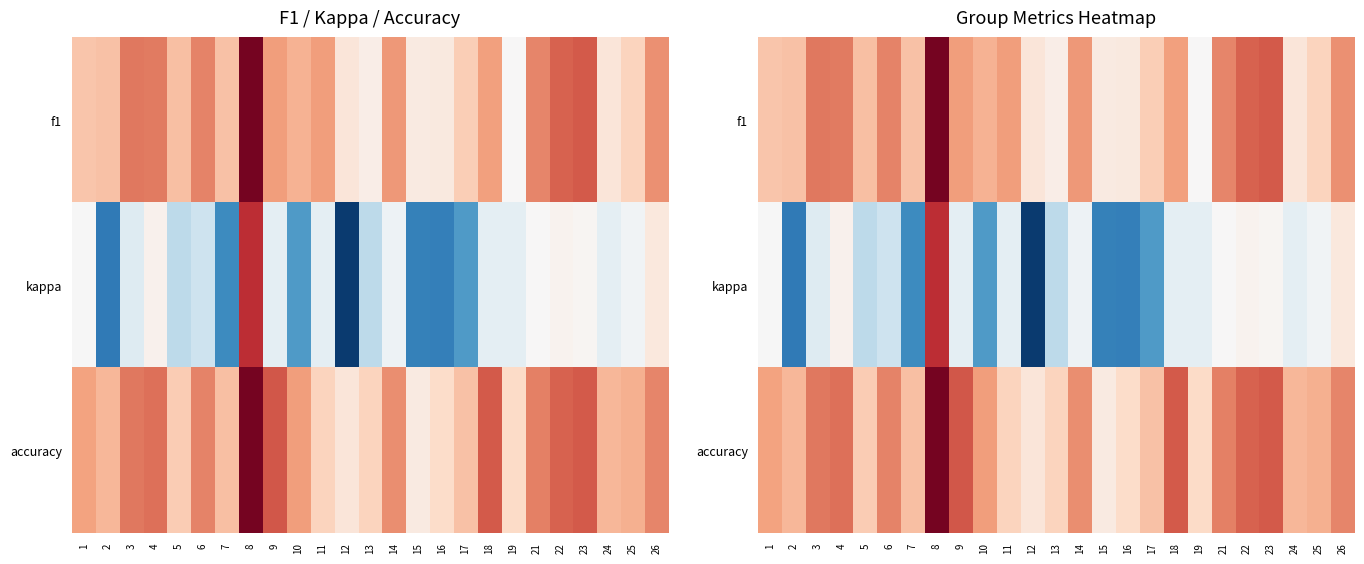

Which series has the largest total across all categories?

accuracy